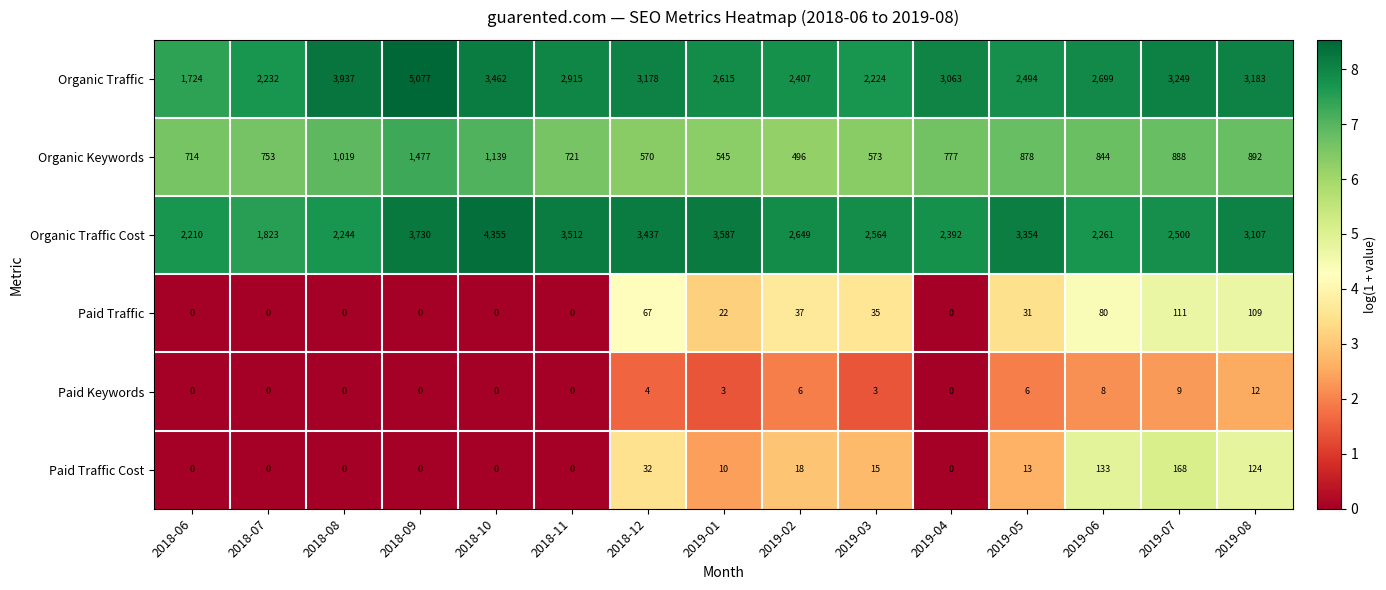

At which category is the sum across all series the highest?

2018-09